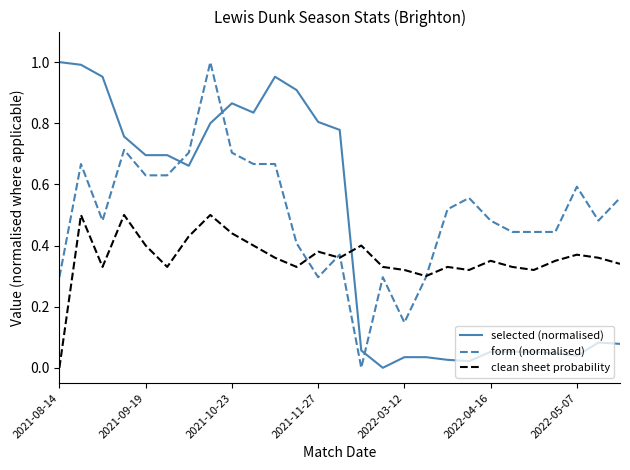

List the series in order of their overall mean, highest first.

form (normalised), selected (normalised), clean sheet probability